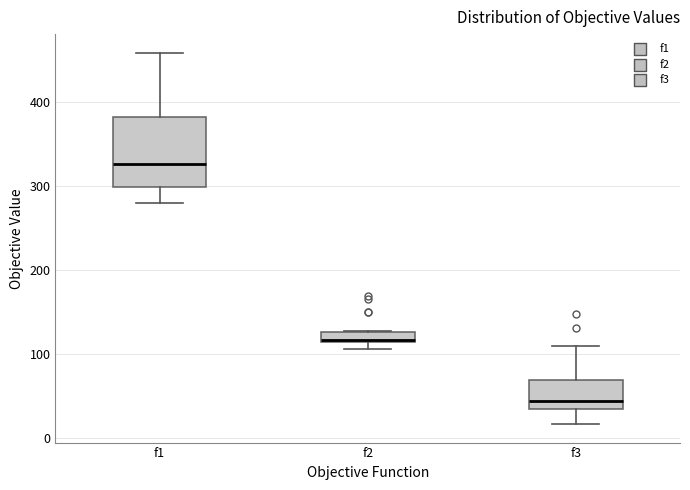

Where is the lower edge of the box for f1 on the y-axis? The values are not printed on the chart, so give them approximately, as read against the axis.

300